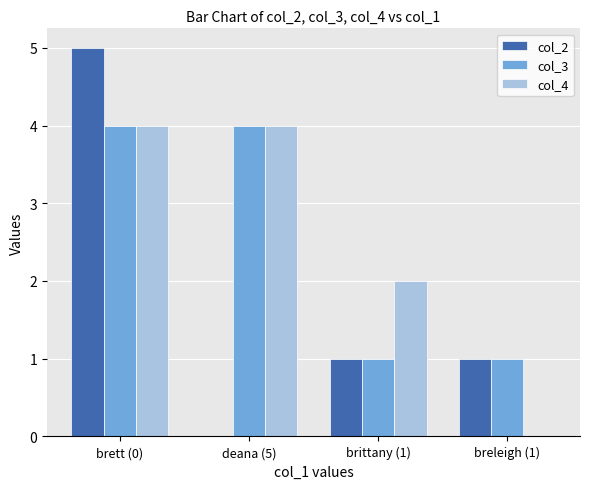

Reading left to right, list all the values displayed in this chart.

col_2: brett (0)=5	deana (5)=0	brittany (1)=1	breleigh (1)=1
col_3: brett (0)=4	deana (5)=4	brittany (1)=1	breleigh (1)=1
col_4: brett (0)=4	deana (5)=4	brittany (1)=2	breleigh (1)=0